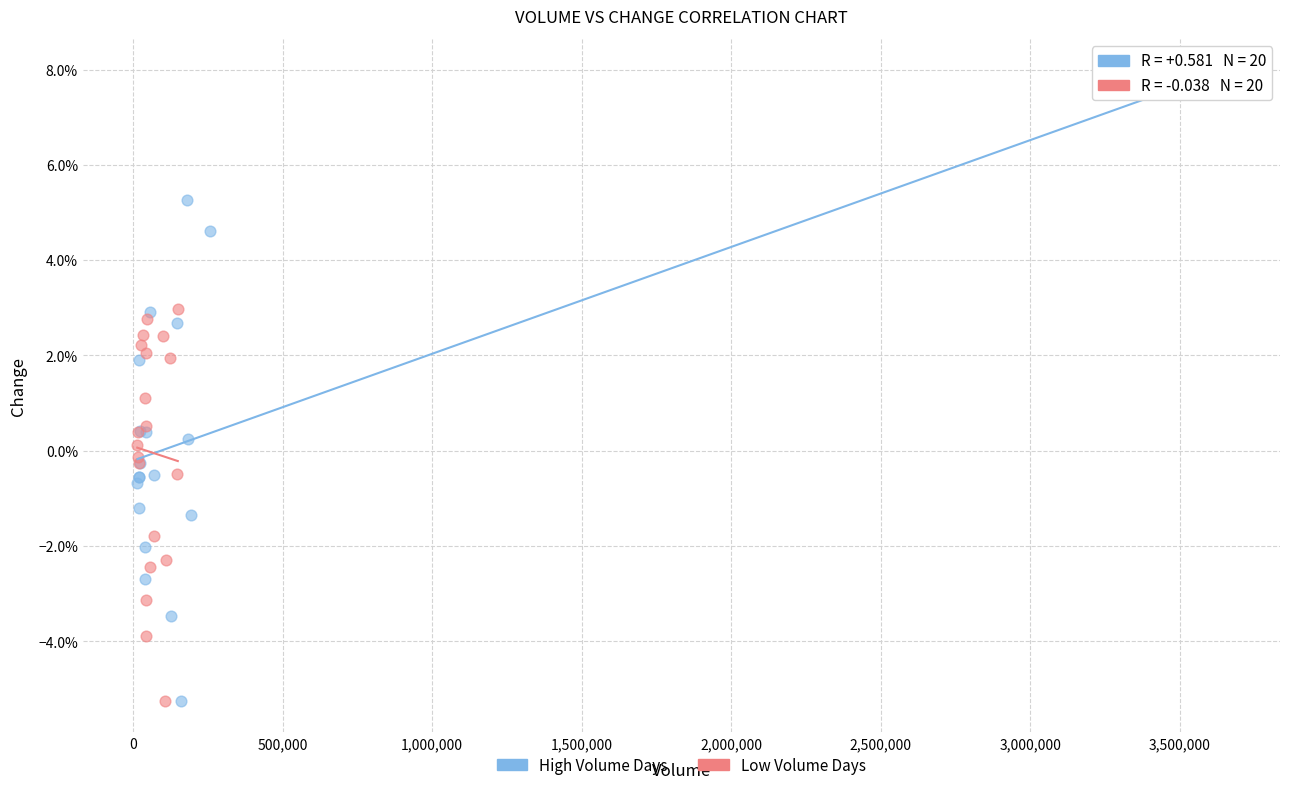

What are all the series names shown in the legend?

High Volume Days, Low Volume Days